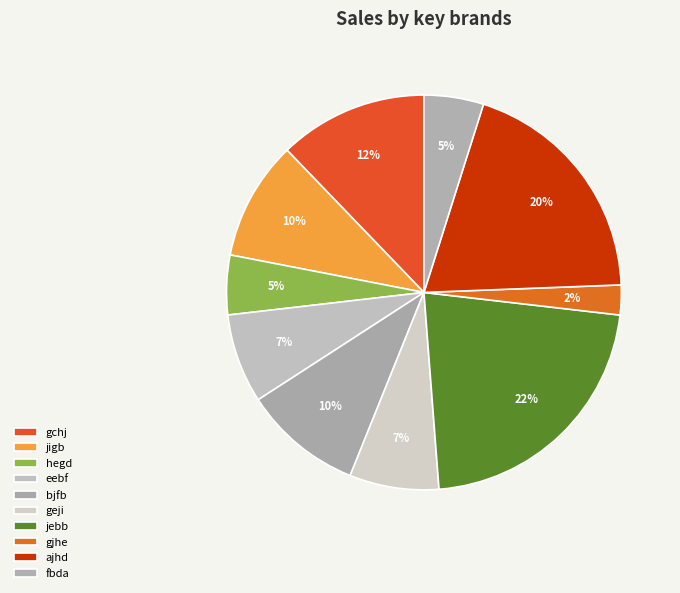

Is there any slice that represents more than half of the pie?

No